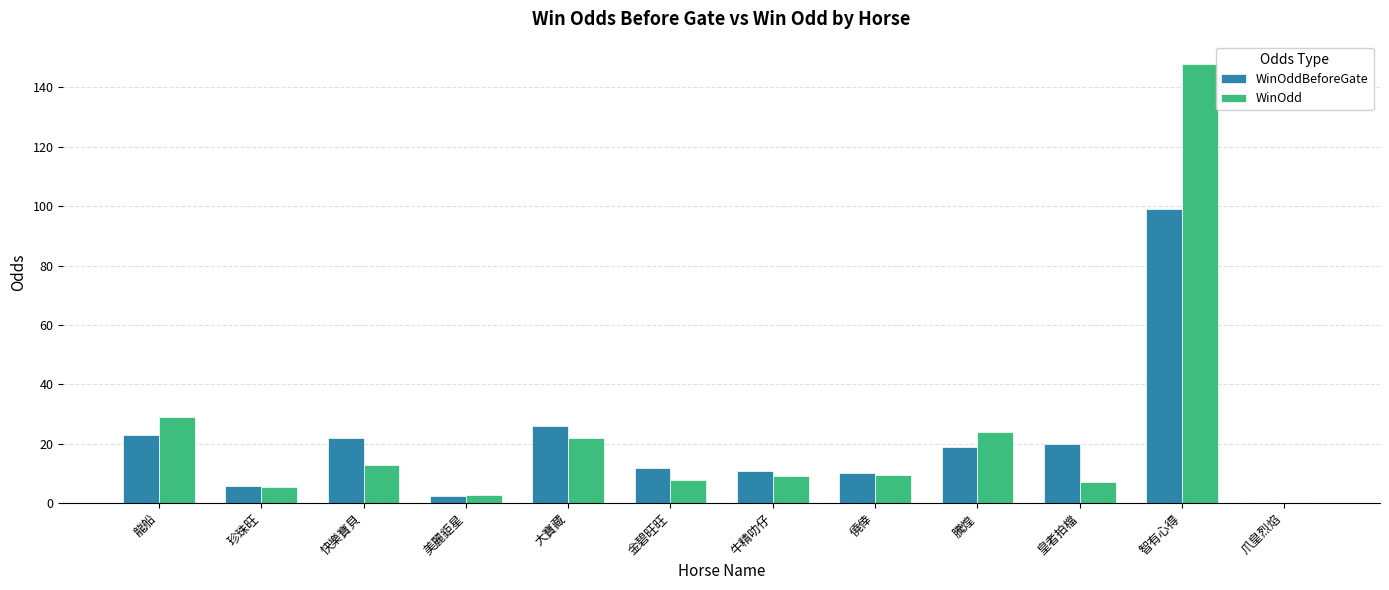

Where is WinOdd nearest to the value 74?

龍船